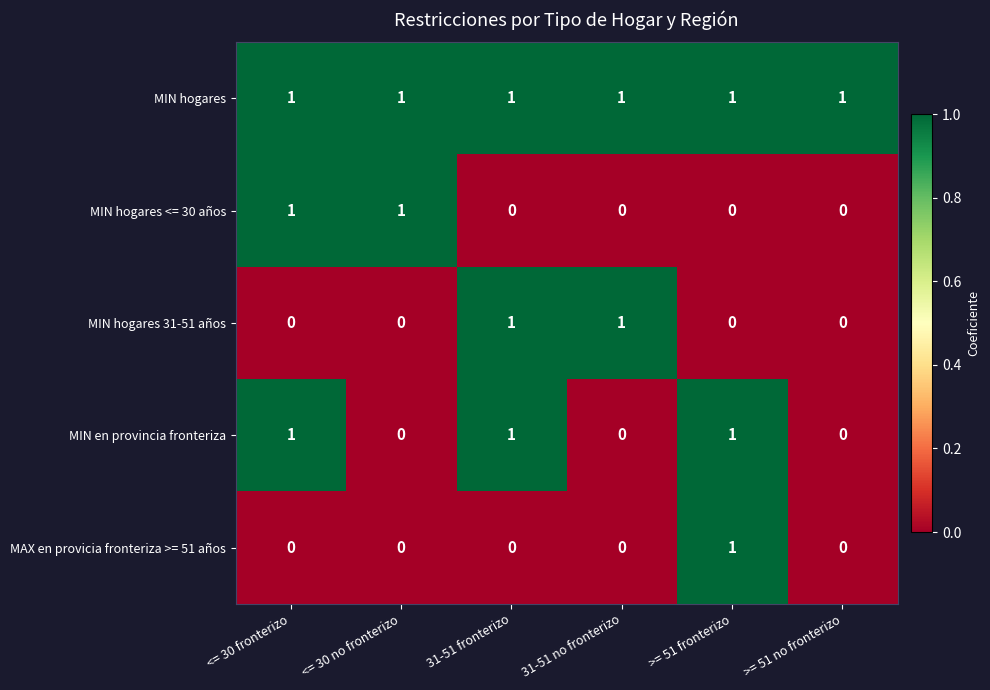

What is the spread (max minus min) of values at >= 51 fronterizo?

1